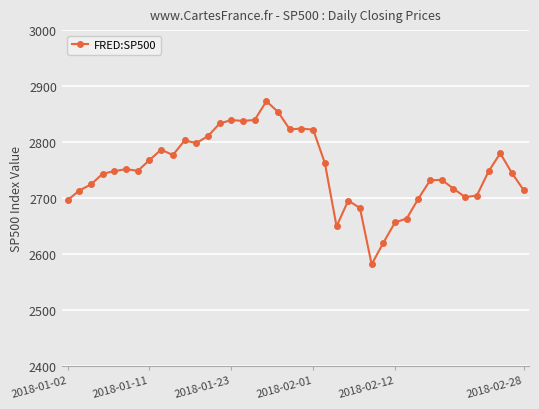

True or false: there are more than 1 points higher than both neighbors.

True